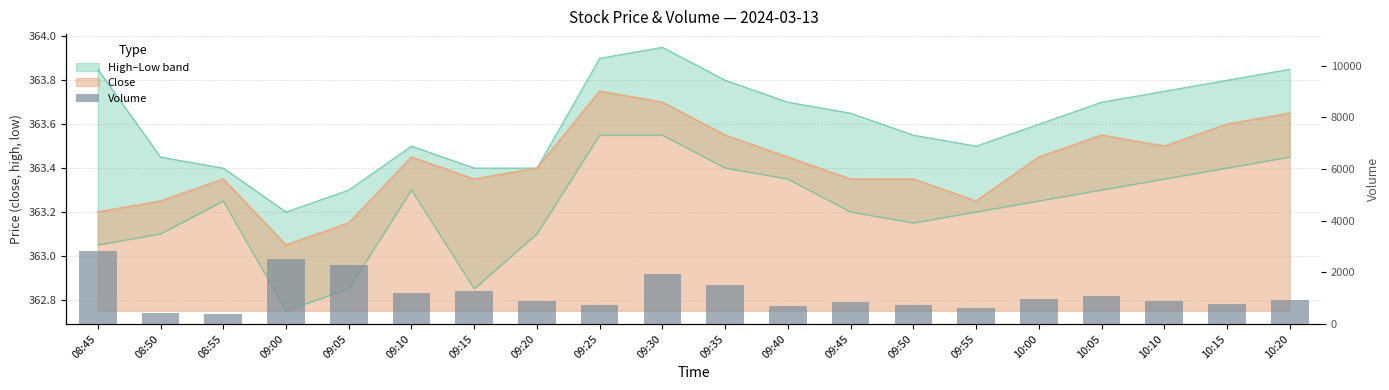

Reading left to right, transcribe all the data shown in this chart.

2805	405	392	2514	2265	1214	1259	879	742	1947	1510	692	850	750	620	980	1100	870	760	910